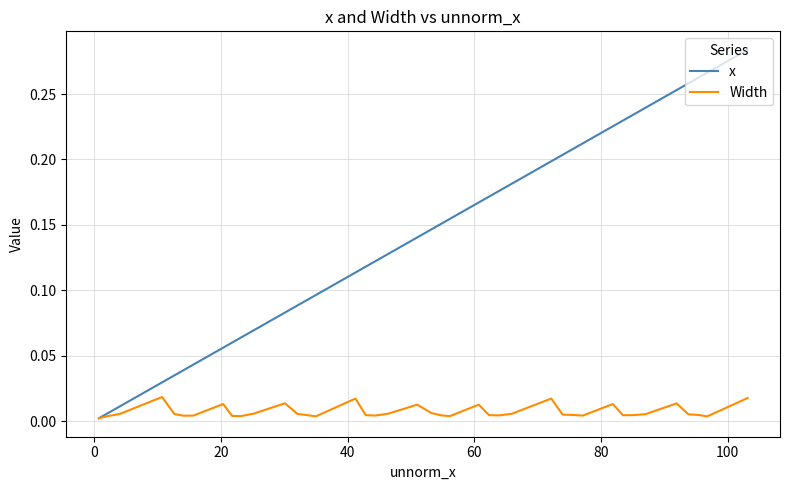

Which series has the largest total across all categories?

x